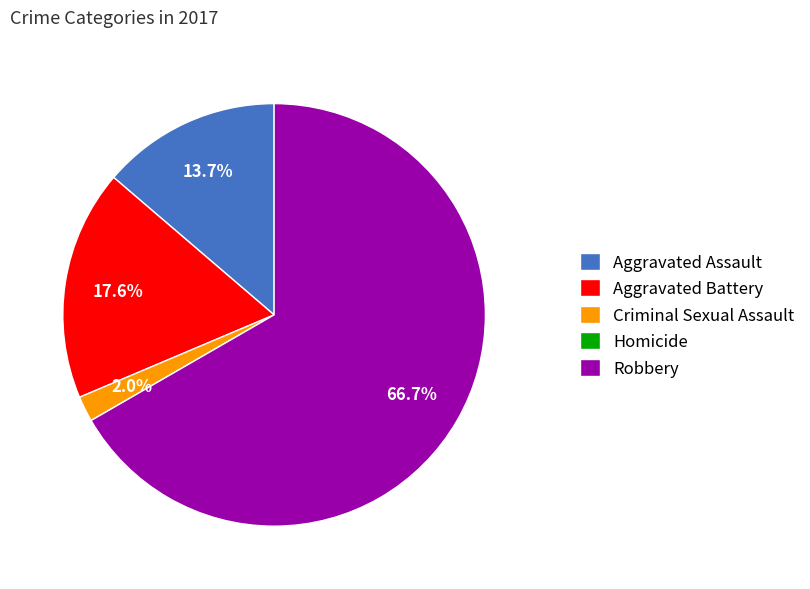

Is it true that Aggravated Assault is 14% of the pie?

True